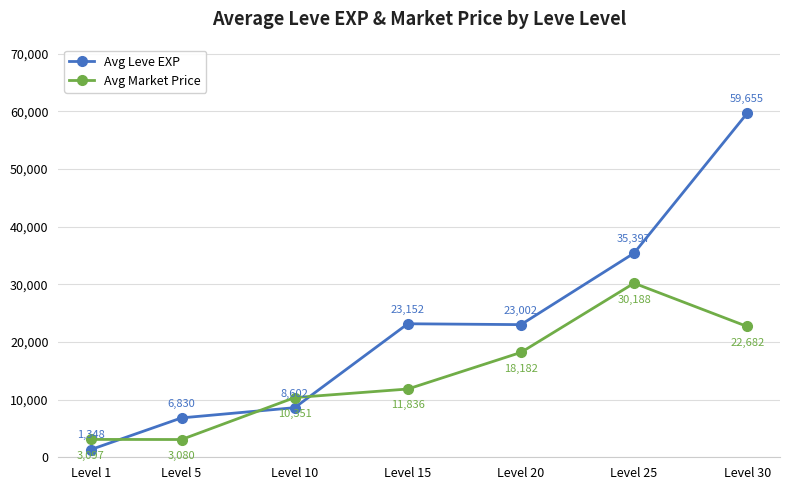

True or false: Avg Leve EXP has a value of 1347.5 at Level 1.

True